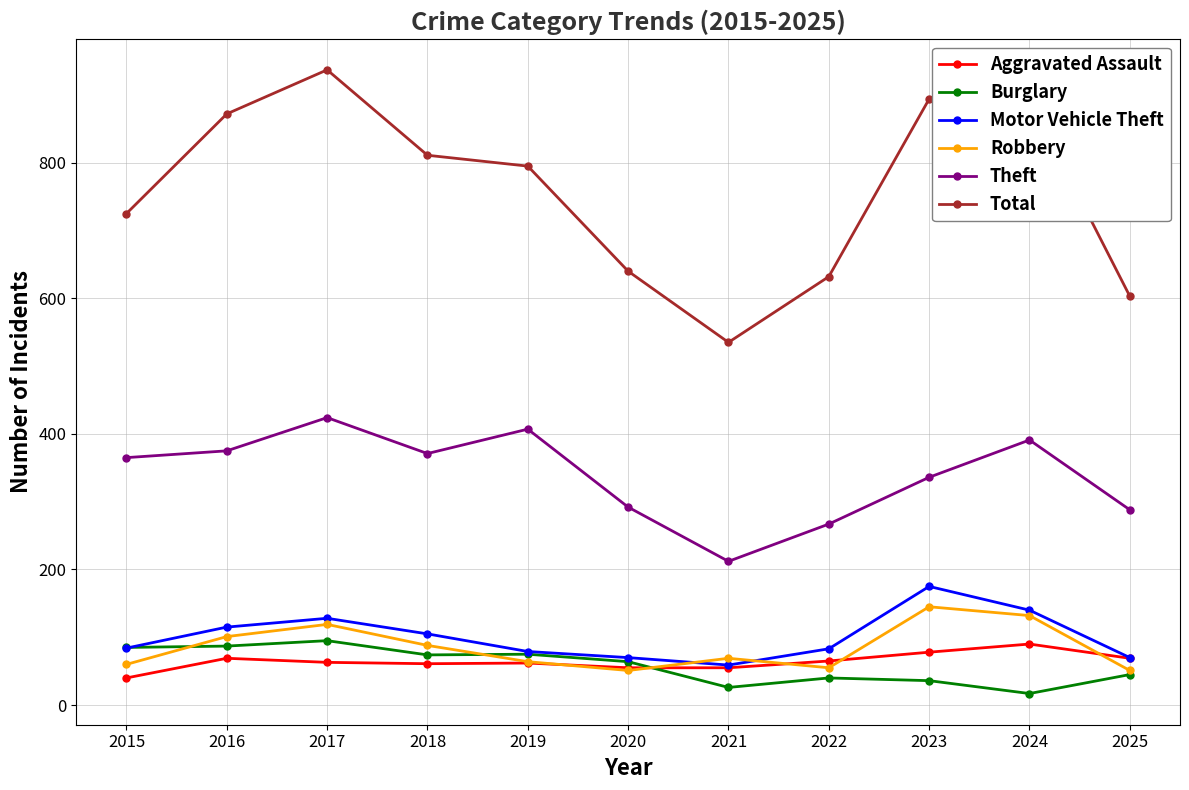

True or false: Robbery and Burglary intersect in this chart.

True